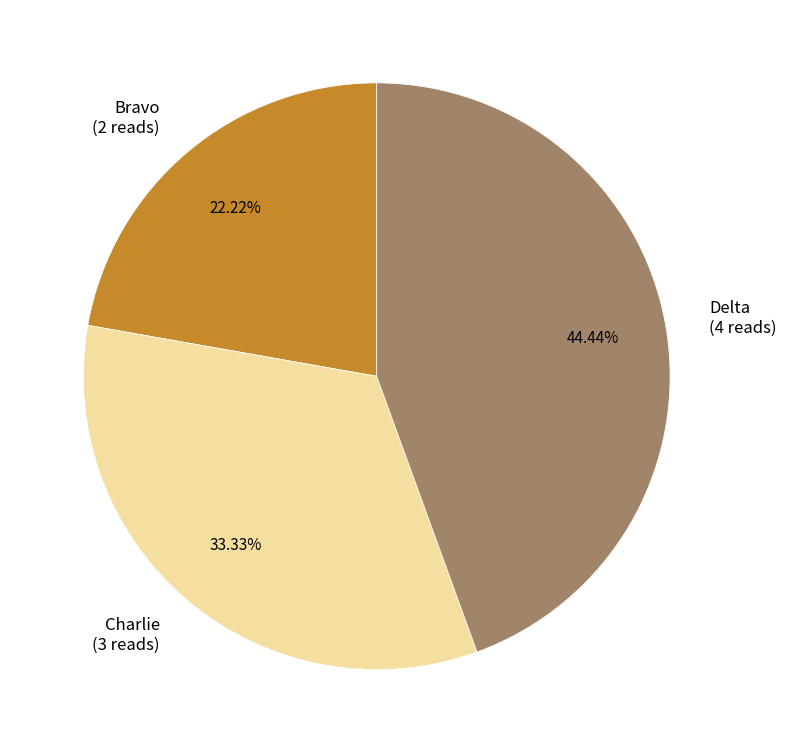

Does any single category account for the majority?

No